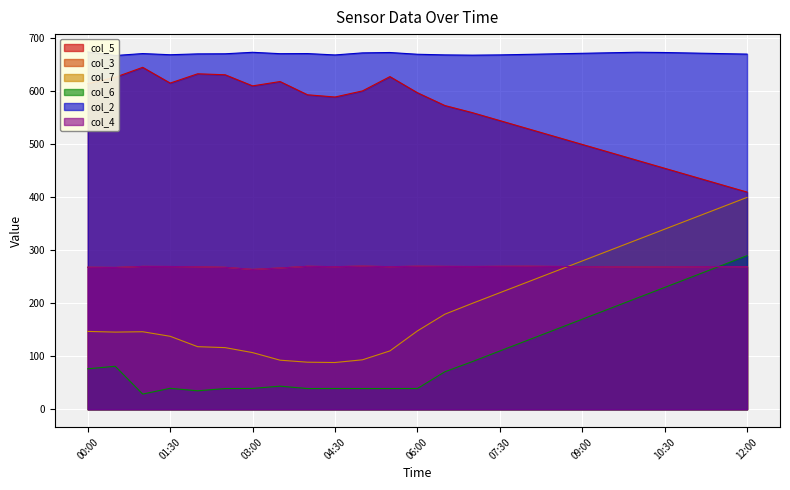

What is the total value across all series at 05:00?

1946.7